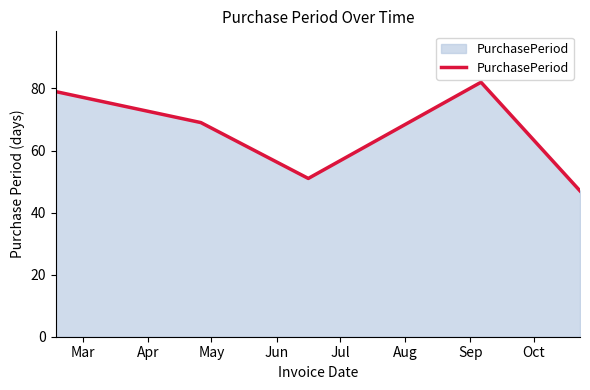

What is the average value?

66